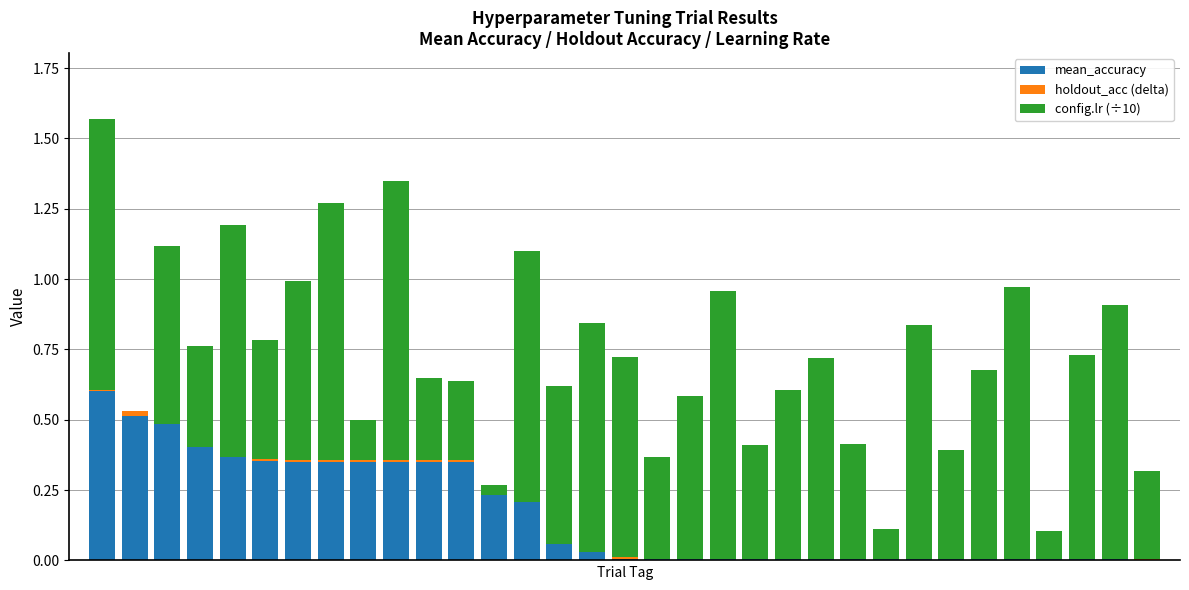

Reading right to left, extract all data points from this chart.

mean_accuracy: 0.0	0.0	0.0	0.0	0.0	0.0	0.0	0.0	0.0	0.0	0.0	0.0	0.0	0.0	0.0	0.0	0.0	0.0	0.1	0.2	0.3	0.3	0.3	0.3	0.3	0.3	0.3	0.4	0.4	0.4	0.5	0.5	0.6
holdout_acc (delta): 0.0	0.0	0.0	0.0	0.0	0.0	0.0	0.0	0.0	0.0	0.0	0.0	0.0	0.0	0.0	0.0	0.0	-0.0	-0.0	-0.0	-0.0	0.0	0.0	0.0	0.0	0.0	0.0	0.0	-0.0	-0.0	-0.0	-0.0	0.0
config.lr (÷10): 0.3	0.9	0.7	0.1	1.0	0.7	0.4	0.8	0.1	0.4	0.7	0.6	0.4	1.0	0.6	0.4	0.7	0.8	0.6	0.9	0.0	0.3	0.3	1.0	0.1	0.9	0.6	0.4	0.8	0.4	0.6	0.0	1.0